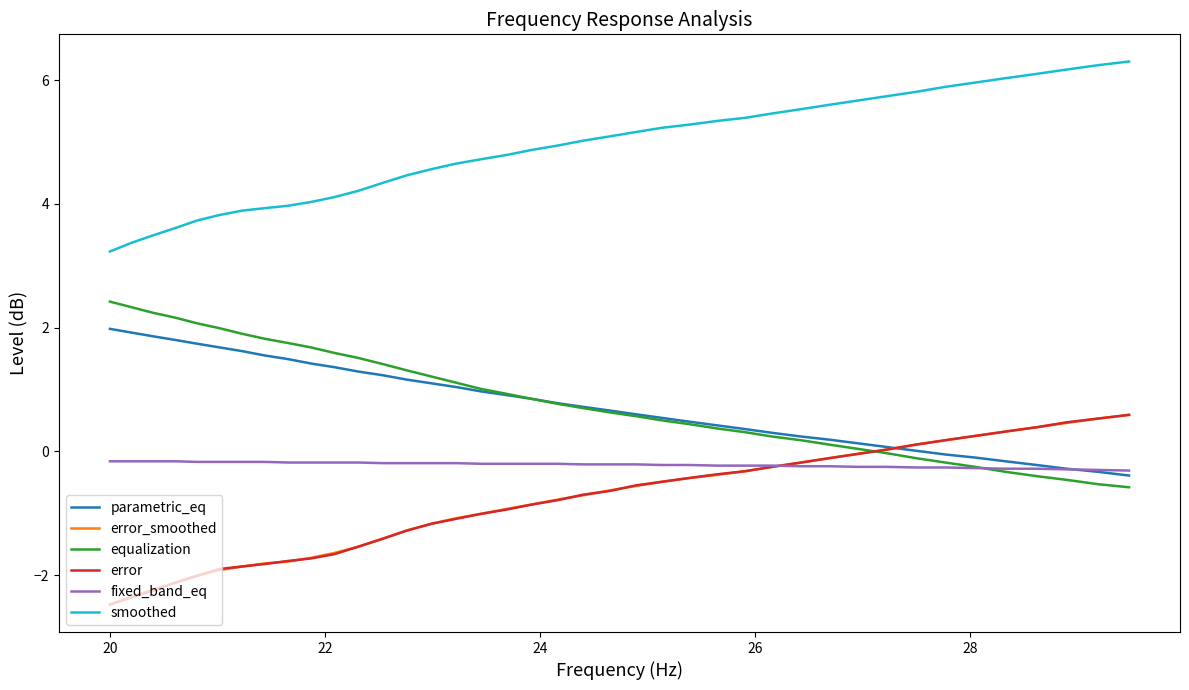

What is the maximum value for smoothed?

6.3